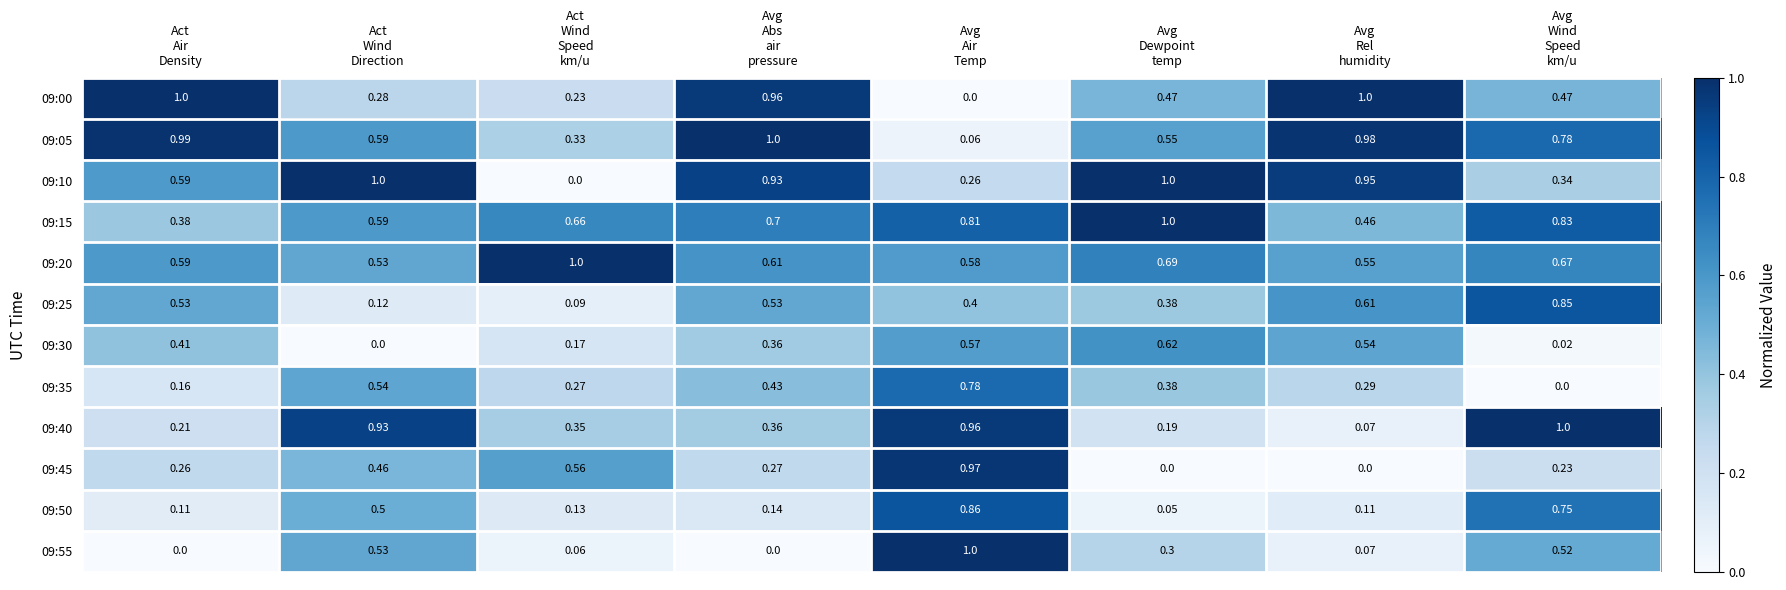

At which category is the sum across all series the highest?

Avg
Air
Temp